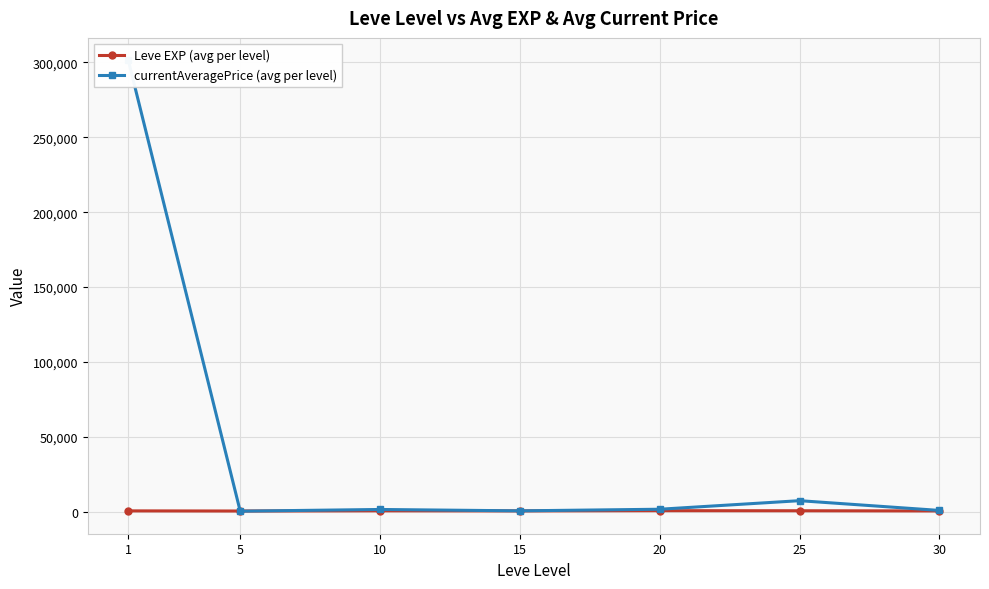

Where do Leve EXP (avg per level) and currentAveragePrice (avg per level) first cross each other?

1 and 5